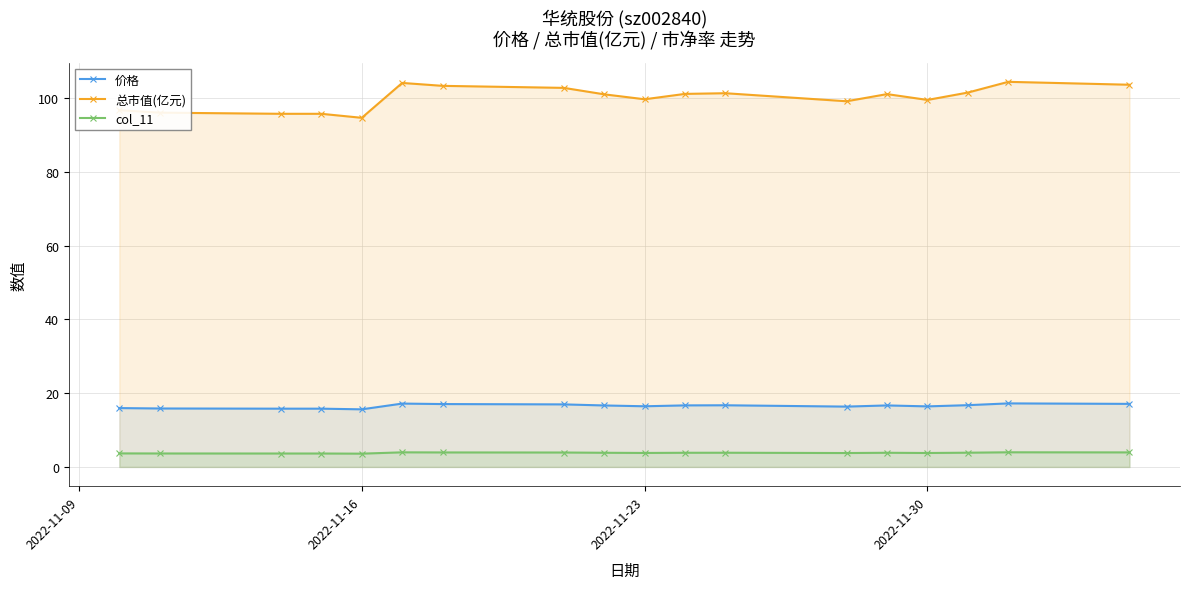

What are all the series names shown in the legend?

价格, 总市值(亿元), col_11